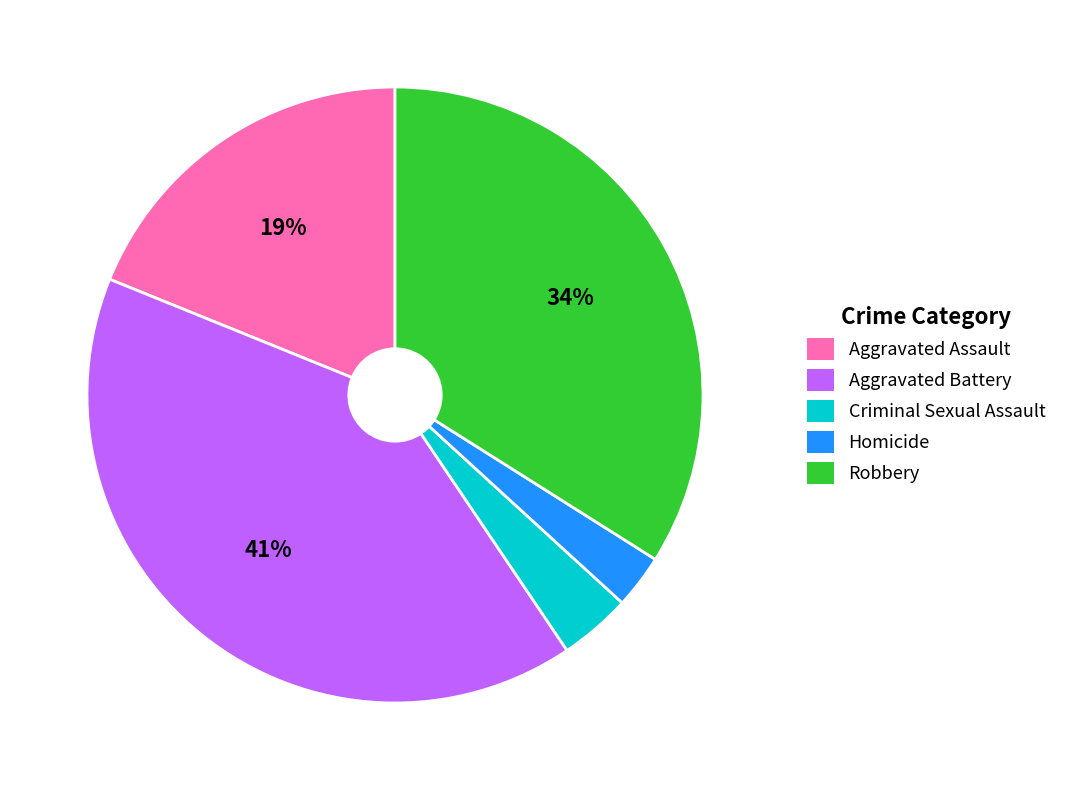

What percentage is the Aggravated Assault slice, to the nearest percent?

19%